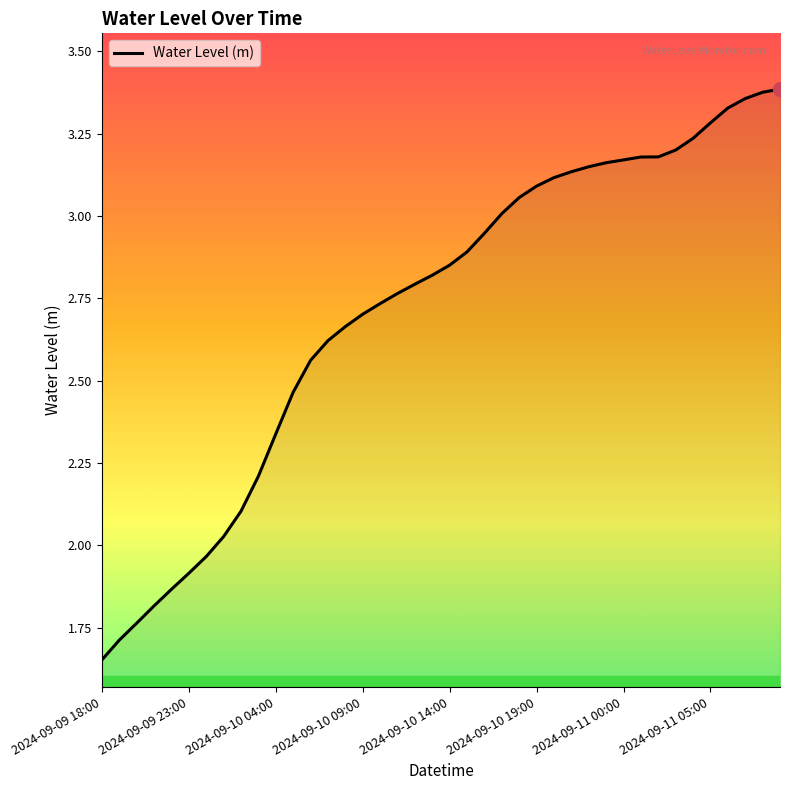

Does the chart display data point markers on the line(s)?

No